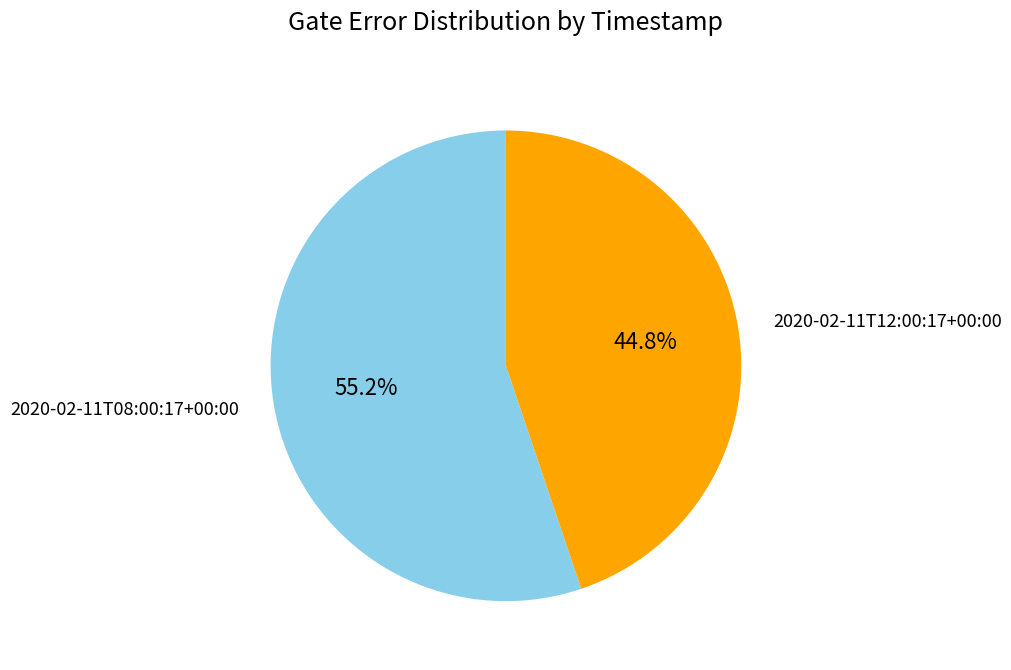

Is there any slice that represents more than half of the pie?

Yes